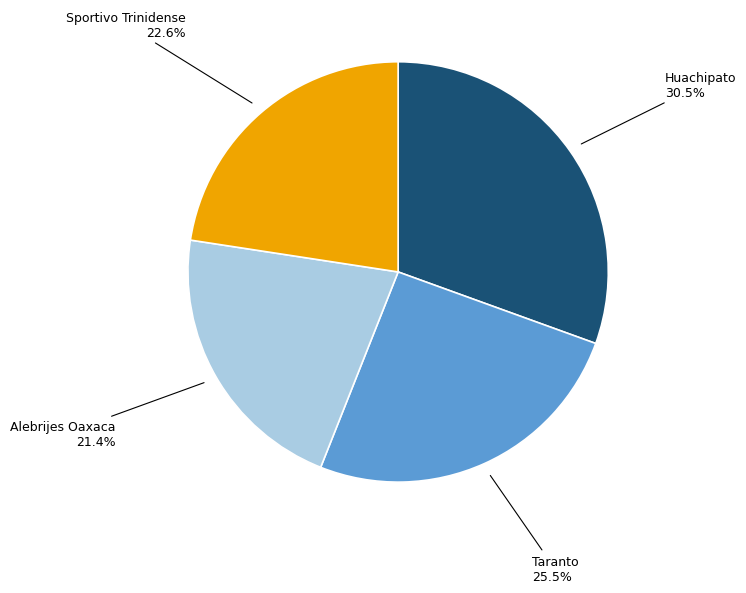

Is there a majority slice in this chart?

No